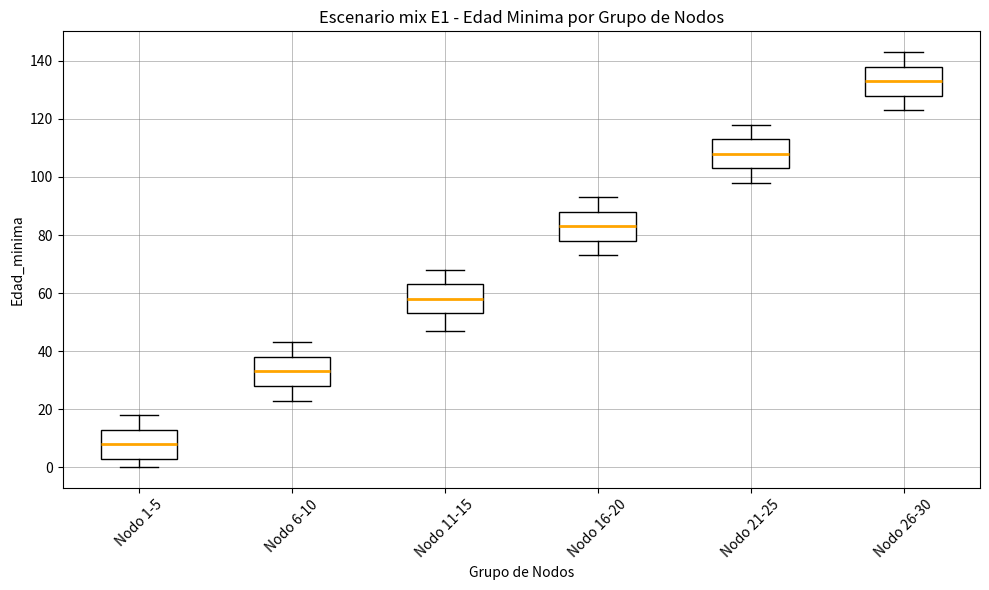

Reading left to right, transcribe this box plot: for each box, give where its median line is, the range the box spans, and where its two whiskers end, as read against the y-axis. The values are not printed on the chart, so give them approximately, as read against the axis.

Nodo 1-5: median 8, box 4 to 14, whiskers 0 to 18
Nodo 6-10: median 34, box 28 to 38, whiskers 24 to 44
Nodo 11-15: median 58, box 54 to 64, whiskers 48 to 68
Nodo 16-20: median 84, box 78 to 88, whiskers 74 to 94
Nodo 21-25: median 108, box 104 to 114, whiskers 98 to 118
Nodo 26-30: median 134, box 128 to 138, whiskers 124 to 144